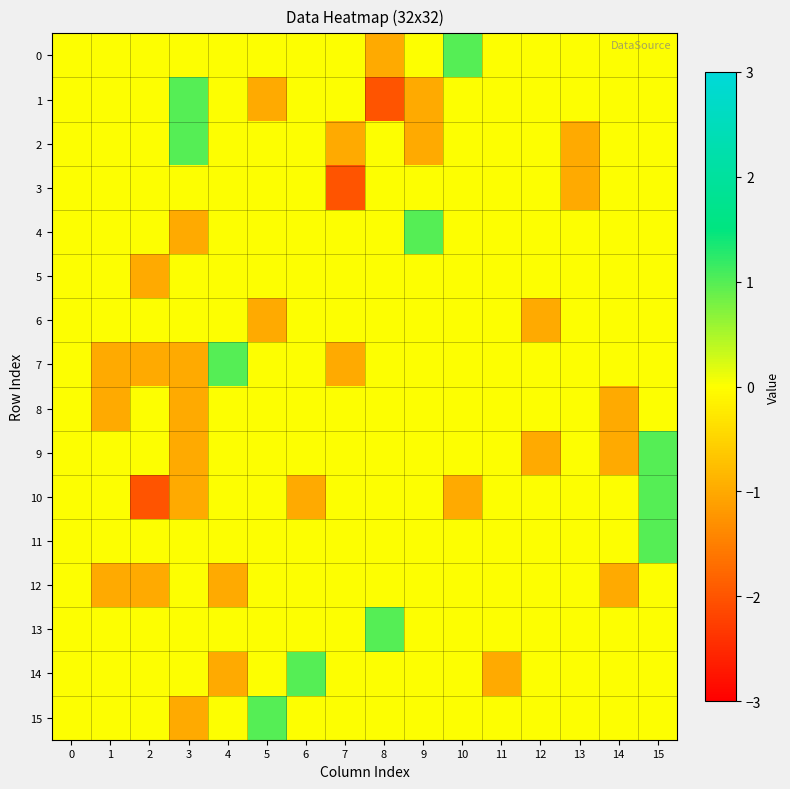

Reading left to right, extract all data points from this chart.

0: 0=0	1=0	2=0	3=0	4=0	5=0	6=0	7=0	8=-1	9=0	10=1	11=0	12=0	13=0	14=0	15=0
1: 0=0	1=0	2=0	3=1	4=0	5=-1	6=0	7=0	8=-2	9=-1	10=0	11=0	12=0	13=0	14=0	15=0
2: 0=0	1=0	2=0	3=1	4=0	5=0	6=0	7=-1	8=0	9=-1	10=0	11=0	12=0	13=-1	14=0	15=0
3: 0=0	1=0	2=0	3=0	4=0	5=0	6=0	7=-2	8=0	9=0	10=0	11=0	12=0	13=-1	14=0	15=0
4: 0=0	1=0	2=0	3=-1	4=0	5=0	6=0	7=0	8=0	9=1	10=0	11=0	12=0	13=0	14=0	15=0
5: 0=0	1=0	2=-1	3=0	4=0	5=0	6=0	7=0	8=0	9=0	10=0	11=0	12=0	13=0	14=0	15=0
6: 0=0	1=0	2=0	3=0	4=0	5=-1	6=0	7=0	8=0	9=0	10=0	11=0	12=-1	13=0	14=0	15=0
7: 0=0	1=-1	2=-1	3=-1	4=1	5=0	6=0	7=-1	8=0	9=0	10=0	11=0	12=0	13=0	14=0	15=0
8: 0=0	1=-1	2=0	3=-1	4=0	5=0	6=0	7=0	8=0	9=0	10=0	11=0	12=0	13=0	14=-1	15=0
9: 0=0	1=0	2=0	3=-1	4=0	5=0	6=0	7=0	8=0	9=0	10=0	11=0	12=-1	13=0	14=-1	15=1
10: 0=0	1=0	2=-2	3=-1	4=0	5=0	6=-1	7=0	8=0	9=0	10=-1	11=0	12=0	13=0	14=0	15=1
11: 0=0	1=0	2=0	3=0	4=0	5=0	6=0	7=0	8=0	9=0	10=0	11=0	12=0	13=0	14=0	15=1
12: 0=0	1=-1	2=-1	3=0	4=-1	5=0	6=0	7=0	8=0	9=0	10=0	11=0	12=0	13=0	14=-1	15=0
13: 0=0	1=0	2=0	3=0	4=0	5=0	6=0	7=0	8=1	9=0	10=0	11=0	12=0	13=0	14=0	15=0
14: 0=0	1=0	2=0	3=0	4=-1	5=0	6=1	7=0	8=0	9=0	10=0	11=-1	12=0	13=0	14=0	15=0
15: 0=0	1=0	2=0	3=-1	4=0	5=1	6=0	7=0	8=0	9=0	10=0	11=0	12=0	13=0	14=0	15=0